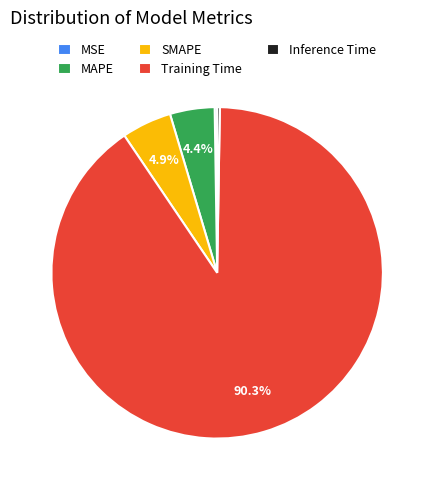

Which category has the biggest portion of the pie?

Training Time